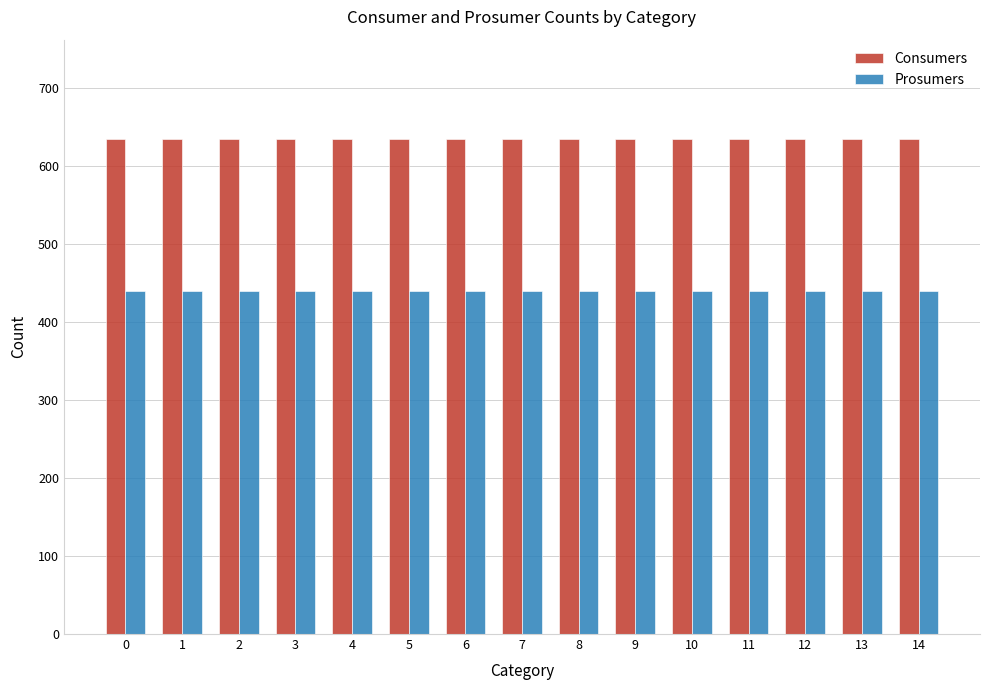

At how many categories does at least one series exceed 498?

15